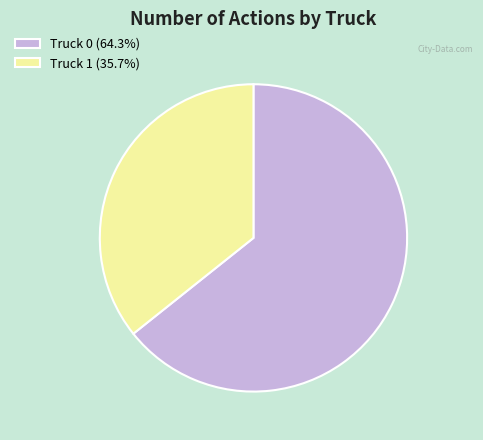

Count the number of slices in the pie.

2